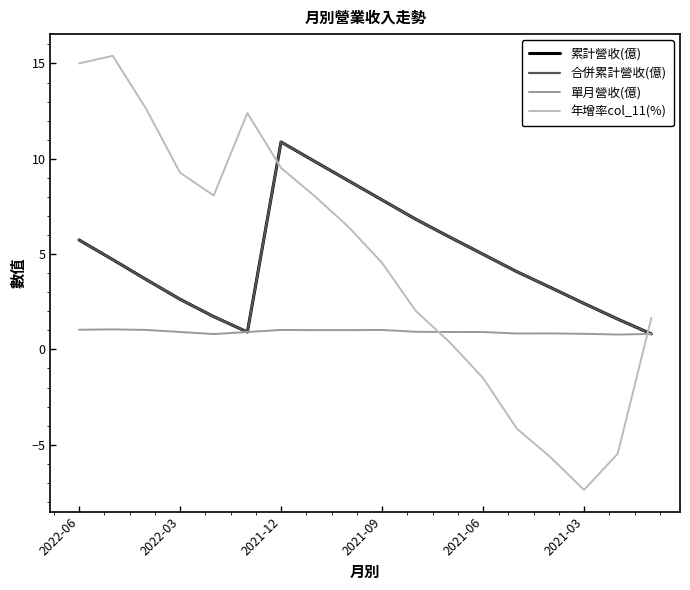

Which series has the largest total across all categories?

累計營收(億)